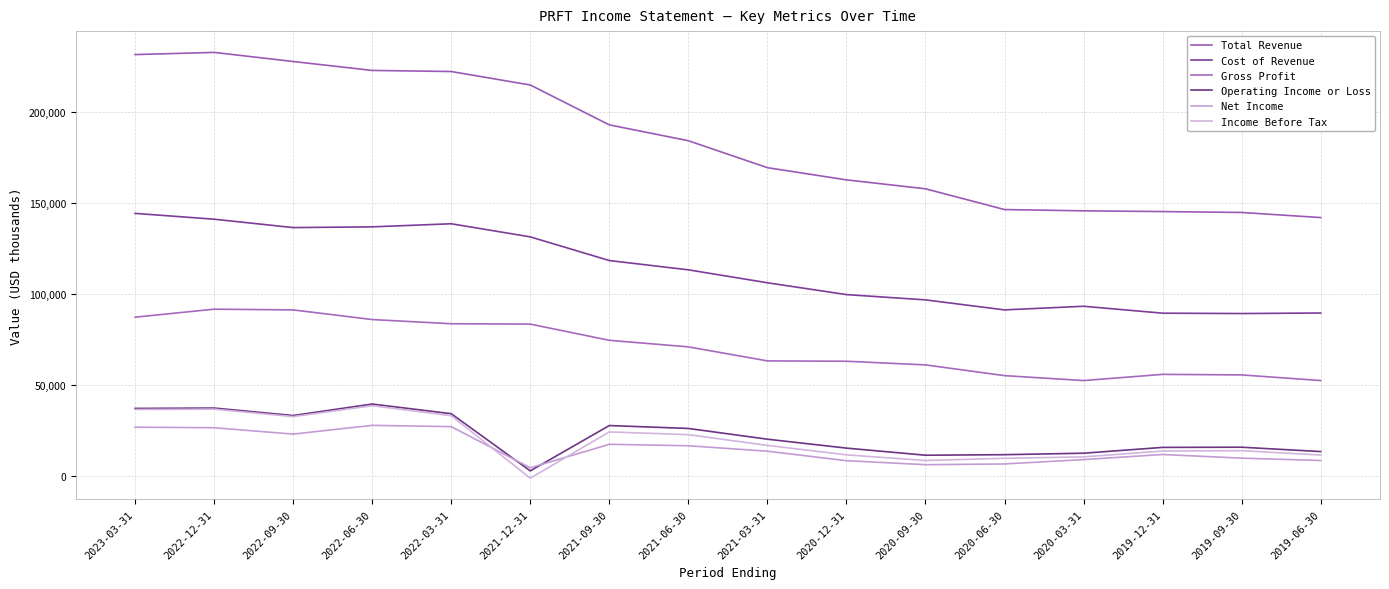

Which series changed the most between 2022-12-31 and 2021-12-31?

Income Before Tax